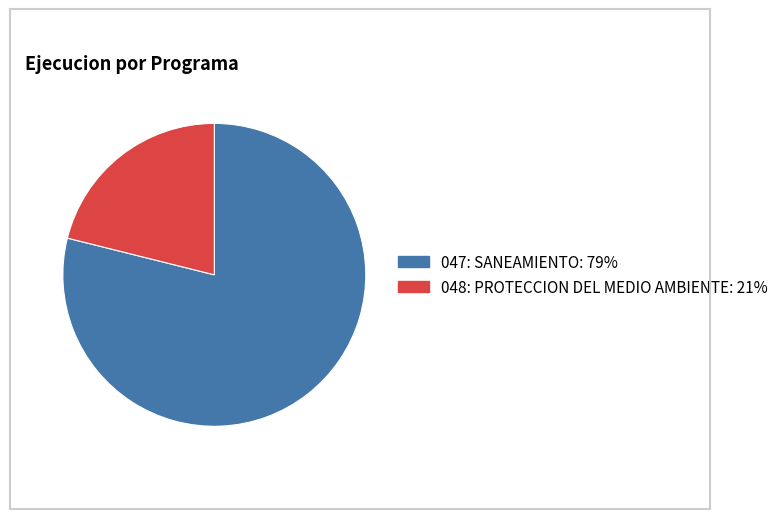

How many slices are in this pie chart?

2